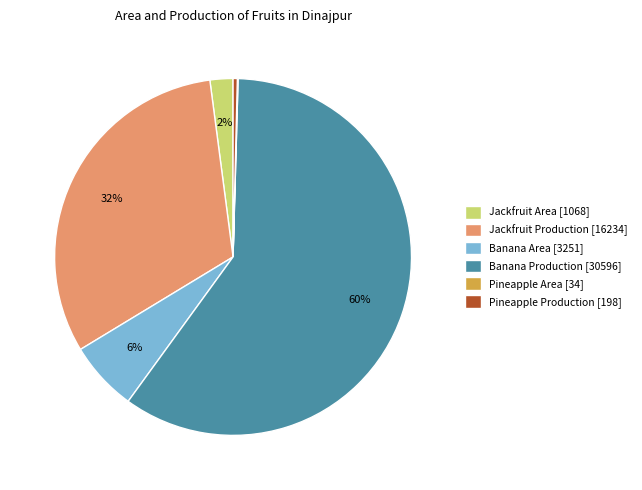

To the nearest percent, what is the difference between the Banana Production and Jackfruit Production slice percentages?

28%